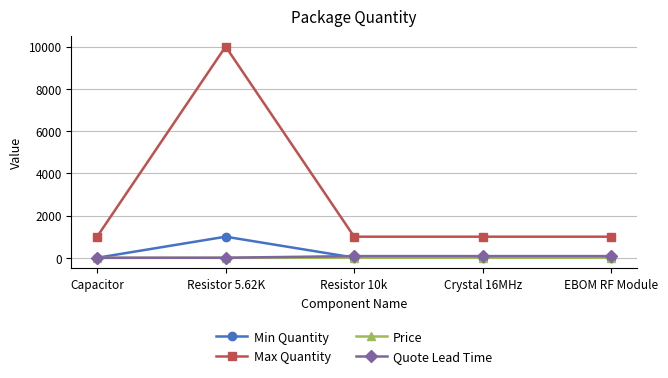

The Quote Lead Time series shows 81.0 at EBOM RF Module. True or false?

True